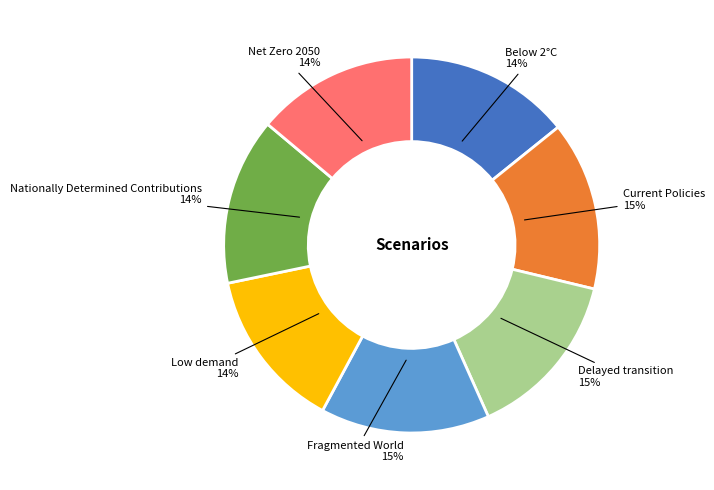

Does any single category account for the majority?

No